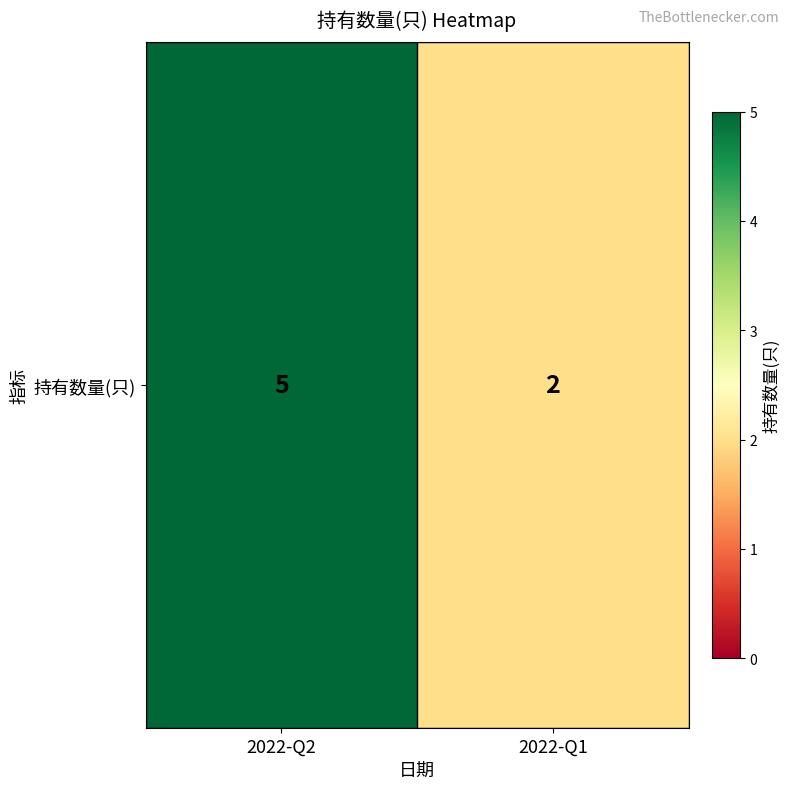

What value does the data have at 2022-Q2?

5